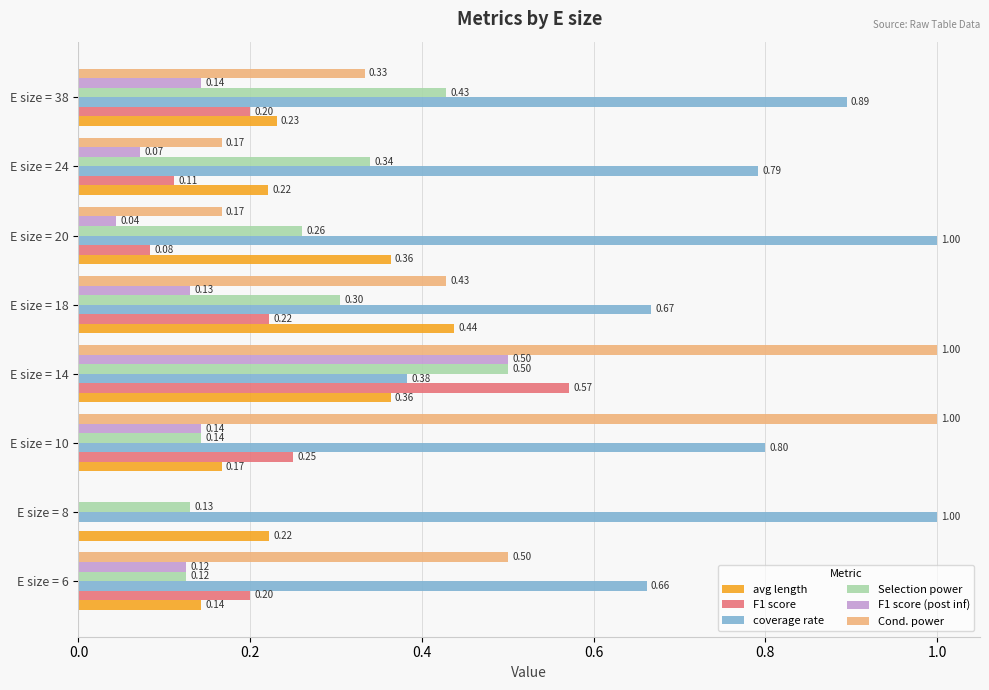

At which category is the sum across all series the highest?

E size = 14